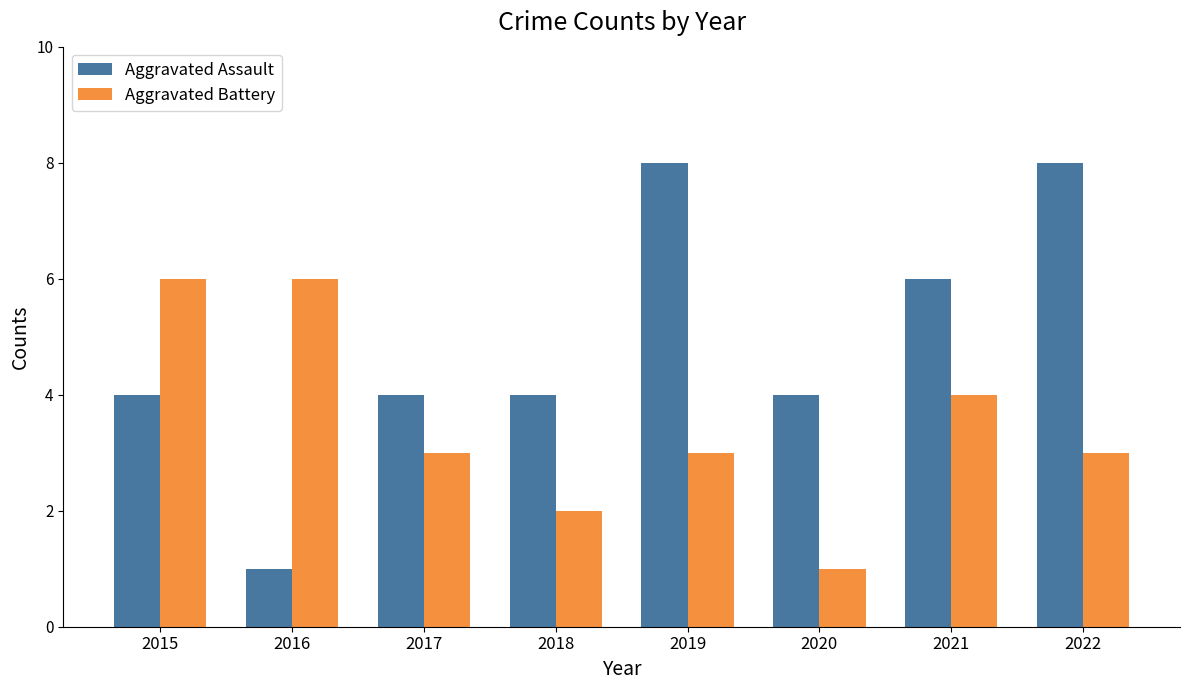

Reading right to left, transcribe all the data shown in this chart.

Aggravated Assault: 8	6	4	8	4	4	1	4
Aggravated Battery: 3	4	1	3	2	3	6	6